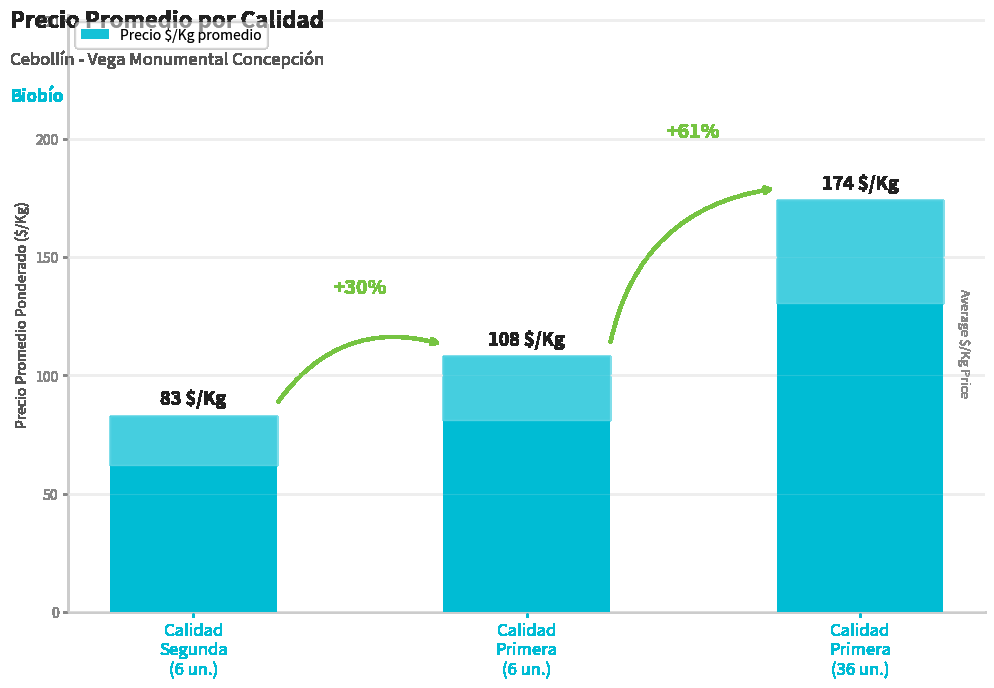

Are the bars horizontal?

No